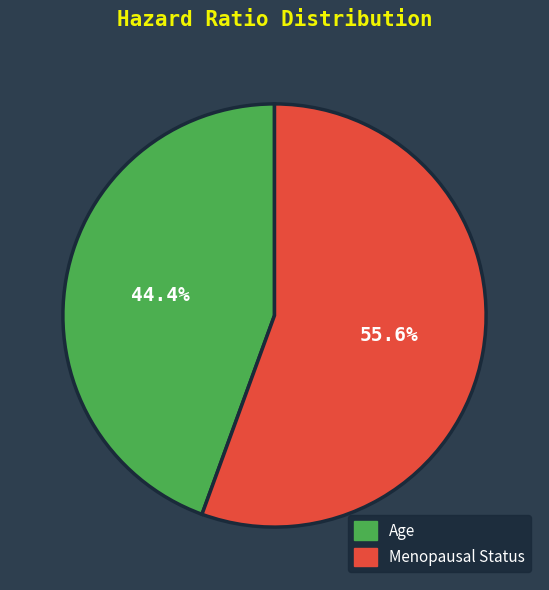

Between Menopausal Status and Age, which is larger?

Menopausal Status